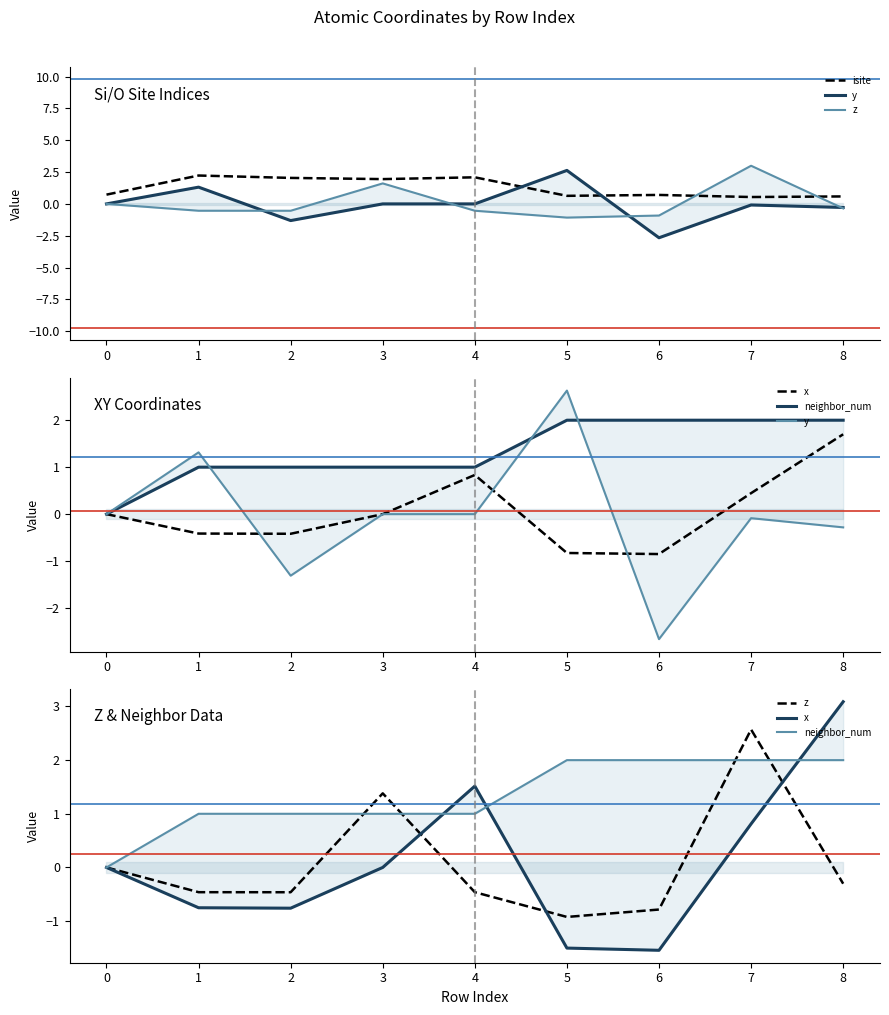

List the series in order of their peak value, lowest first.

neighbor_num, isite, z, y, x